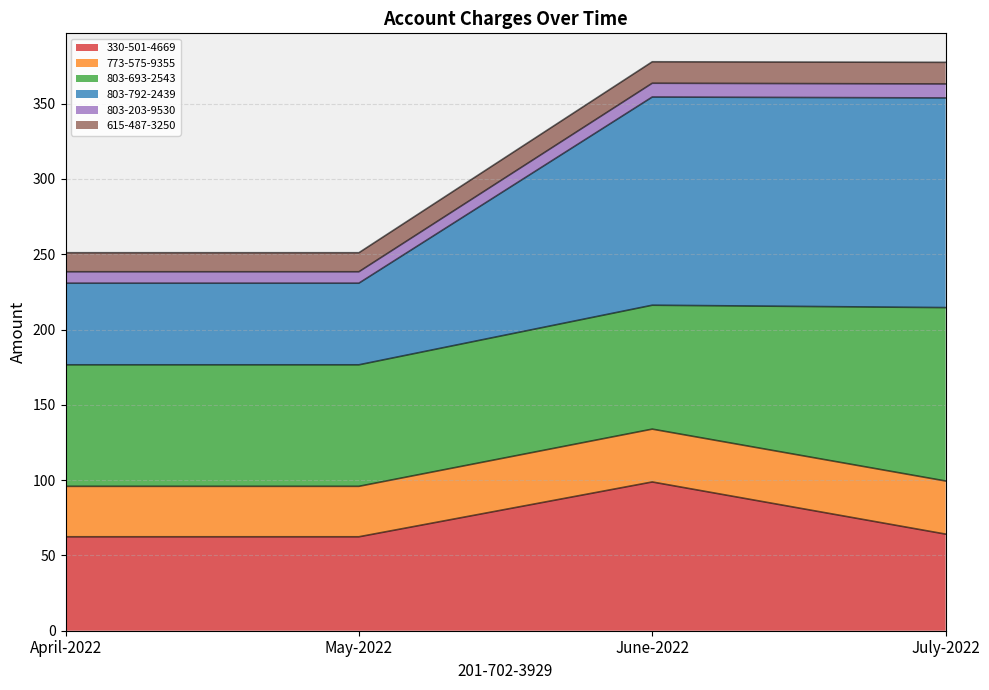

What is the total value across all series at June-2022?

377.8